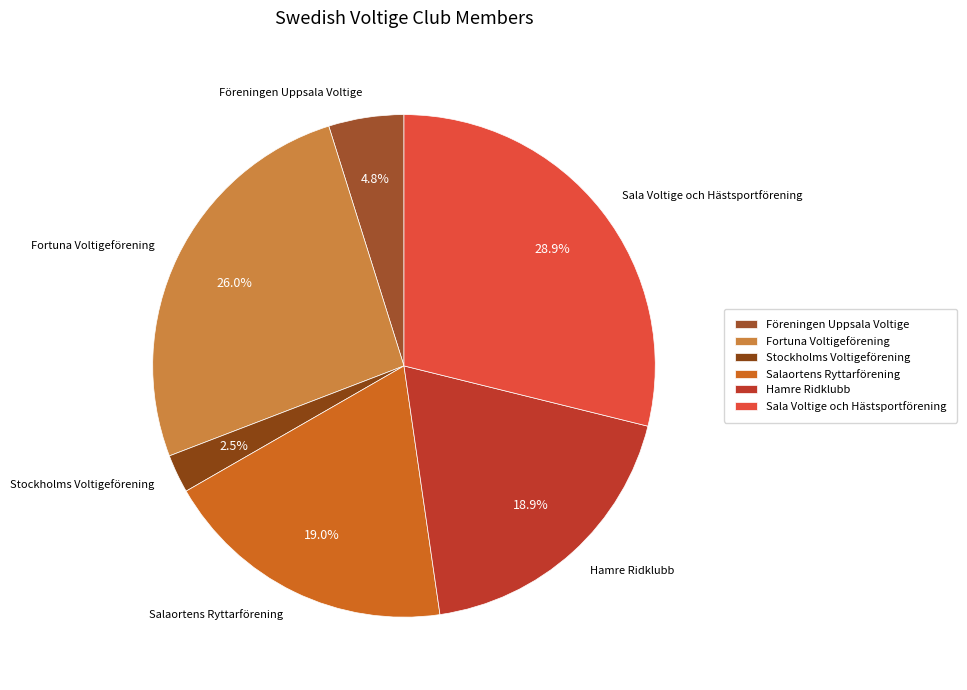

To the nearest percent, what is the combined percentage of Föreningen Uppsala Voltige and Fortuna Voltigeförening?

31%